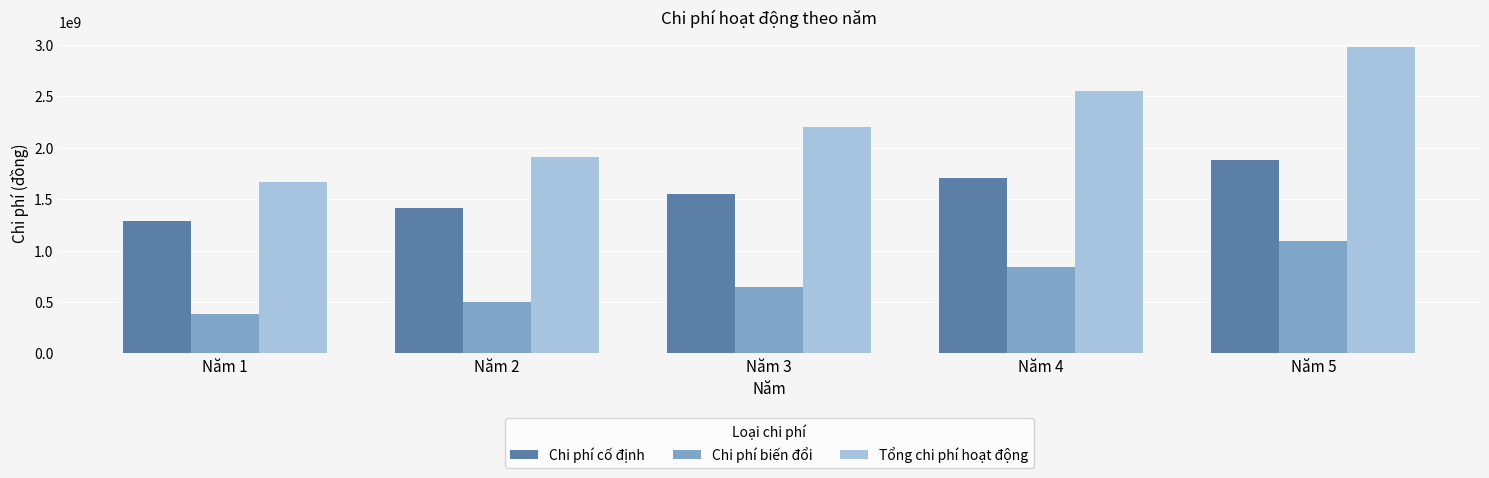

Does the chart contain any negative values?

No